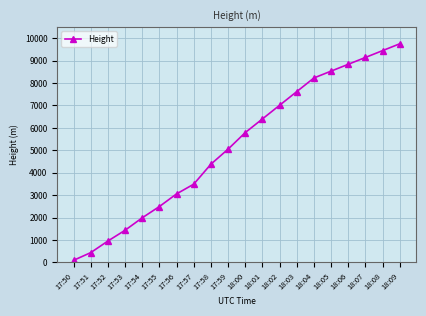

What is the sum of the values at 17:57 and 17:51?

3924.3